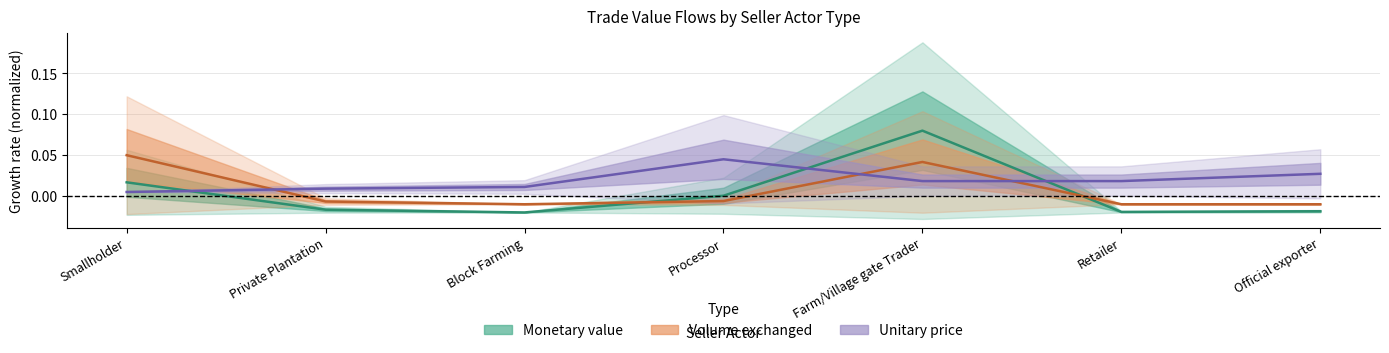

How many values in Monetary value are above zero?

3